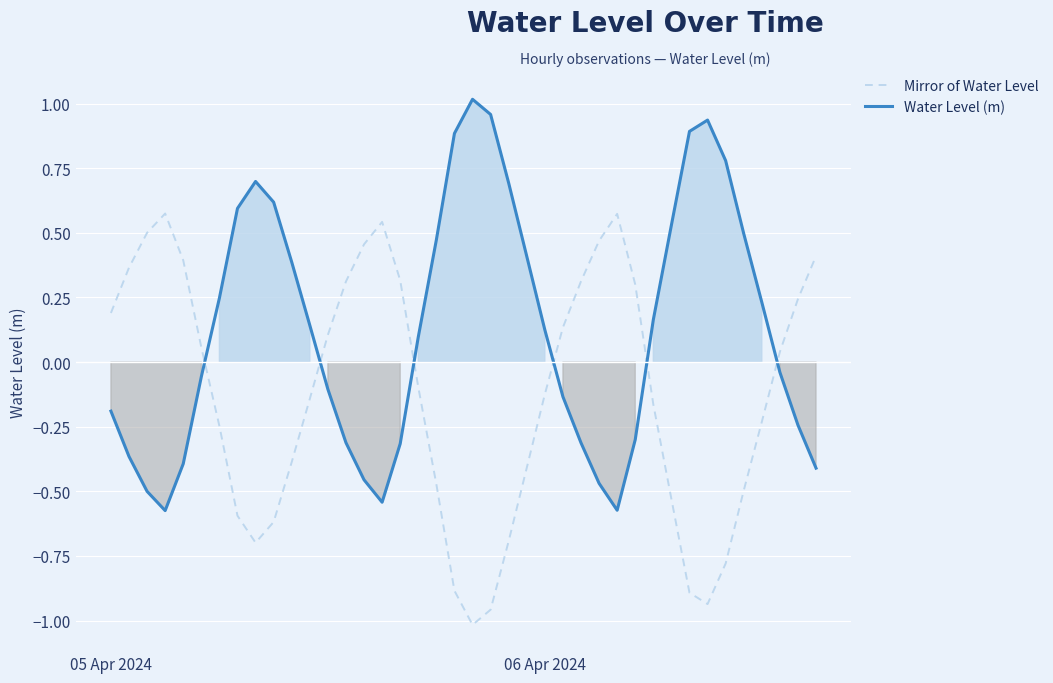

At which category is the sum across all series the highest?

05 Apr 2024